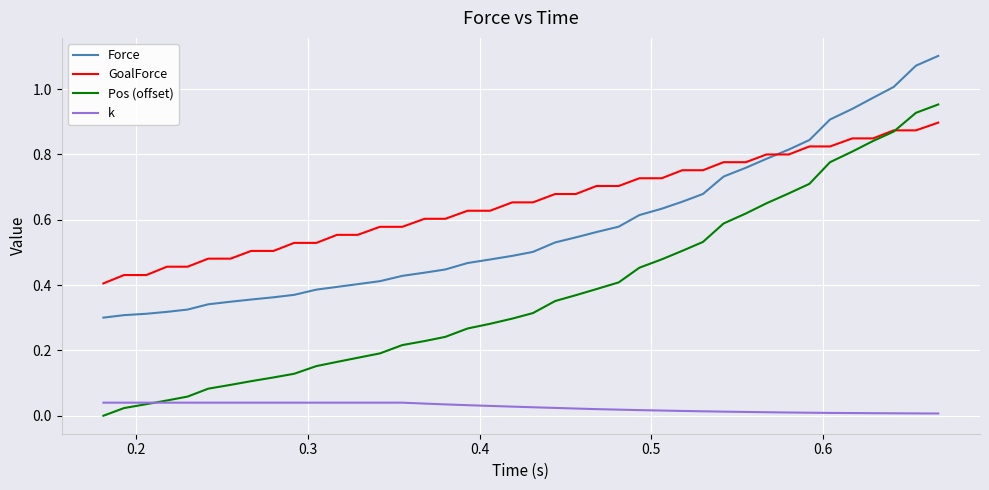

True or false: Pos (offset) has more than 1 points higher than both neighbors.

False